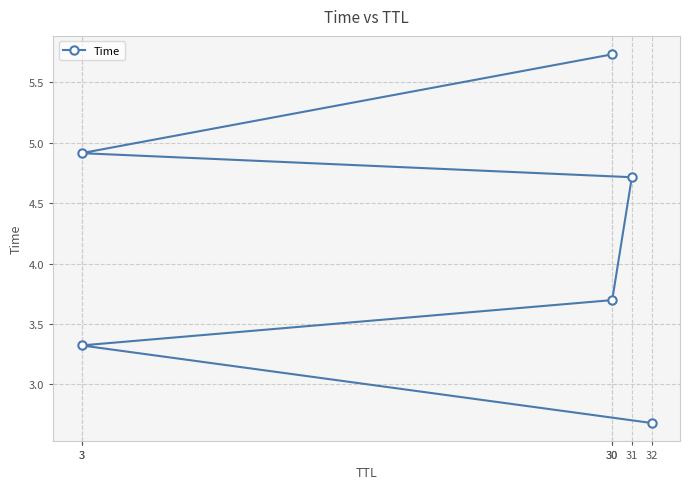

At which label is the value closest to 4?

30